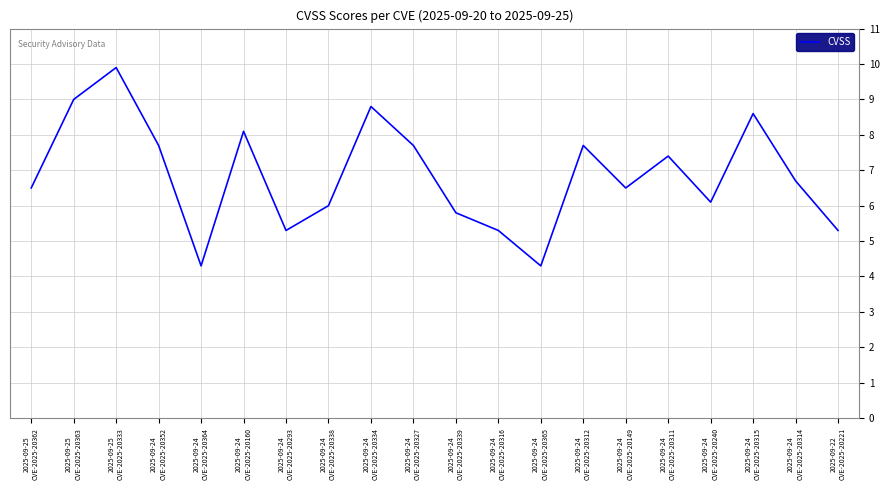

Reading left to right, list all the values displayed in this chart.

2025-09-25
CVE-2025-20362=6.5	2025-09-25
CVE-2025-20363=9.0	2025-09-25
CVE-2025-20333=9.9	2025-09-24
CVE-2025-20352=7.7	2025-09-24
CVE-2025-20364=4.3	2025-09-24
CVE-2025-20160=8.1	2025-09-24
CVE-2025-20293=5.3	2025-09-24
CVE-2025-20338=6.0	2025-09-24
CVE-2025-20334=8.8	2025-09-24
CVE-2025-20327=7.7	2025-09-24
CVE-2025-20339=5.8	2025-09-24
CVE-2025-20316=5.3	2025-09-24
CVE-2025-20365=4.3	2025-09-24
CVE-2025-20312=7.7	2025-09-24
CVE-2025-20149=6.5	2025-09-24
CVE-2025-20311=7.4	2025-09-24
CVE-2025-20240=6.1	2025-09-24
CVE-2025-20315=8.6	2025-09-24
CVE-2025-20314=6.7	2025-09-22
CVE-2025-20221=5.3